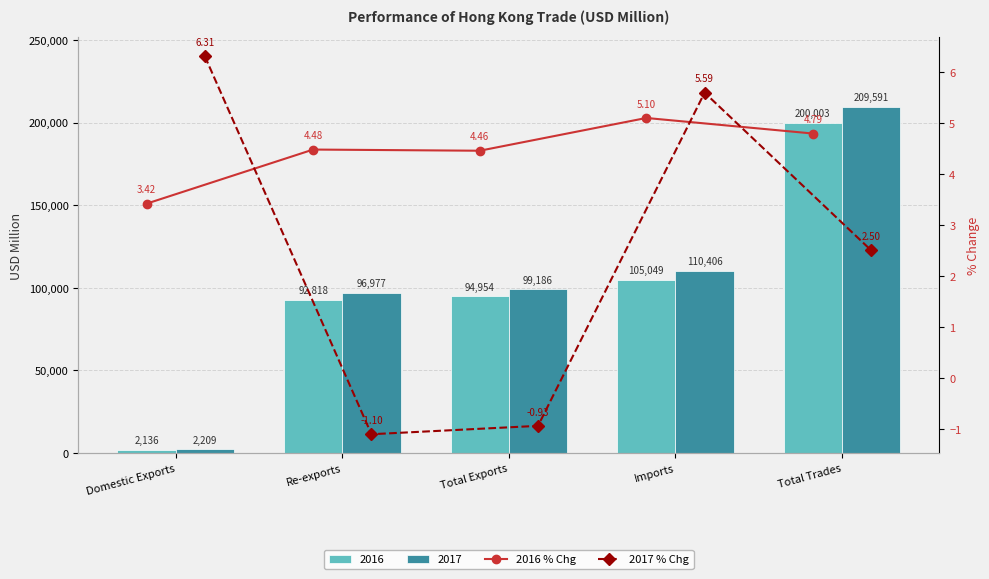

What is the label of the 2nd bar from the right?

Imports